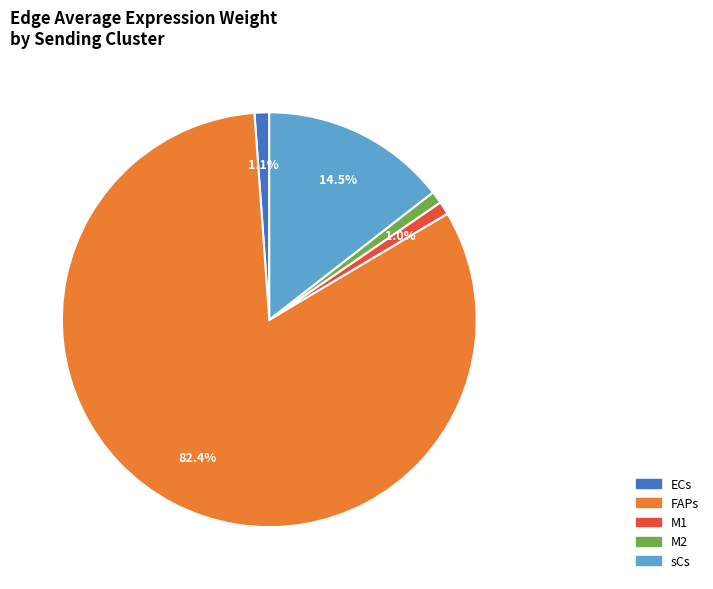

What portion of the pie excludes sCs?

85.5%